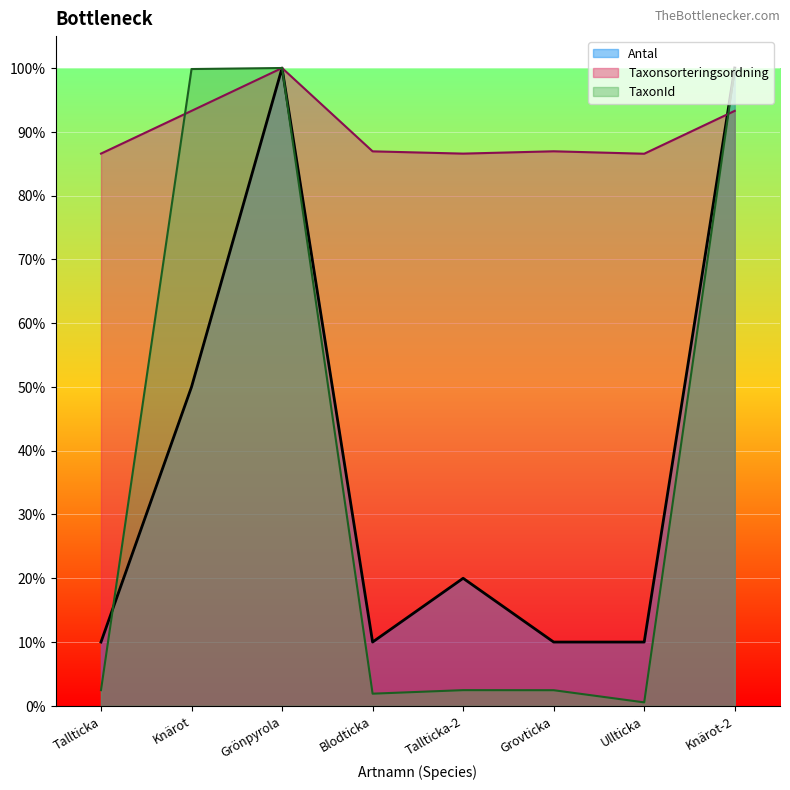

Which series has the largest total across all categories?

Taxonsorteringsordning